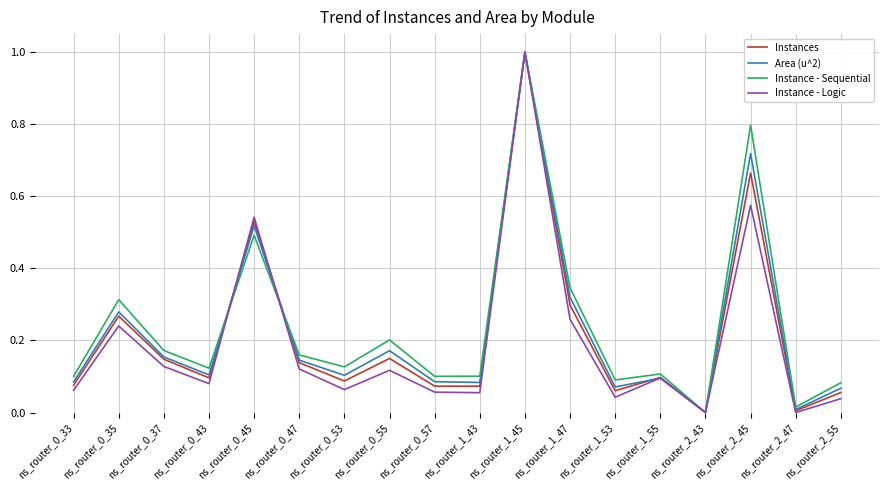

Which series changed the most between ns_router_0_47 and ns_router_0_57?

Instances